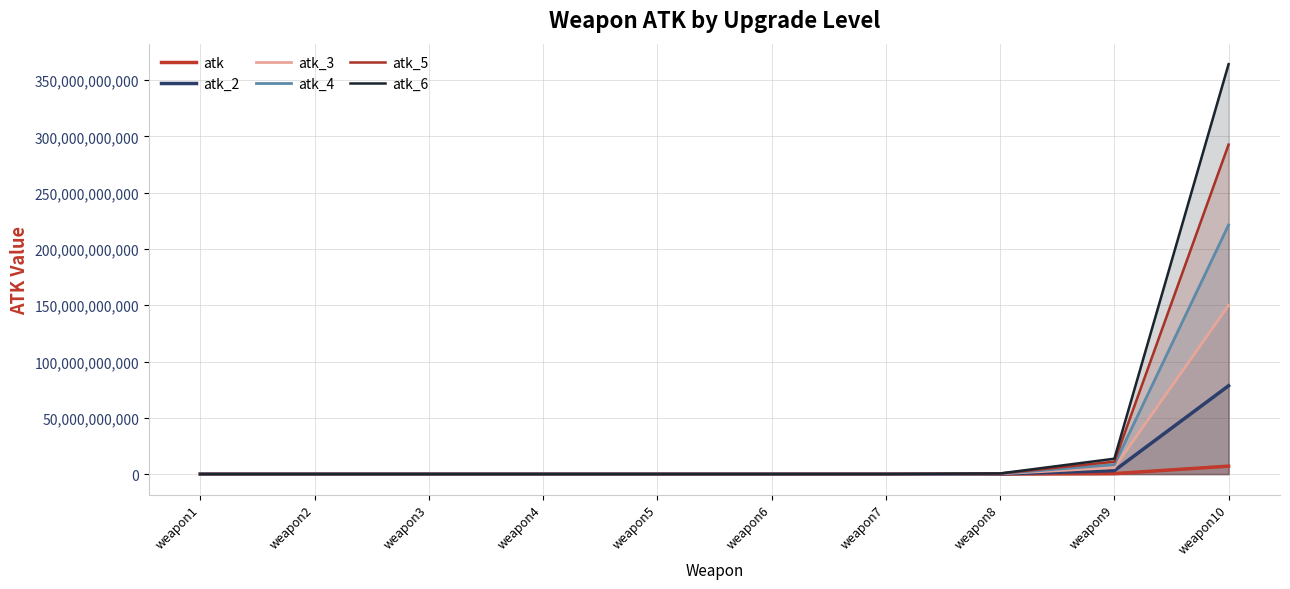

How many distinct data groups are displayed?

6